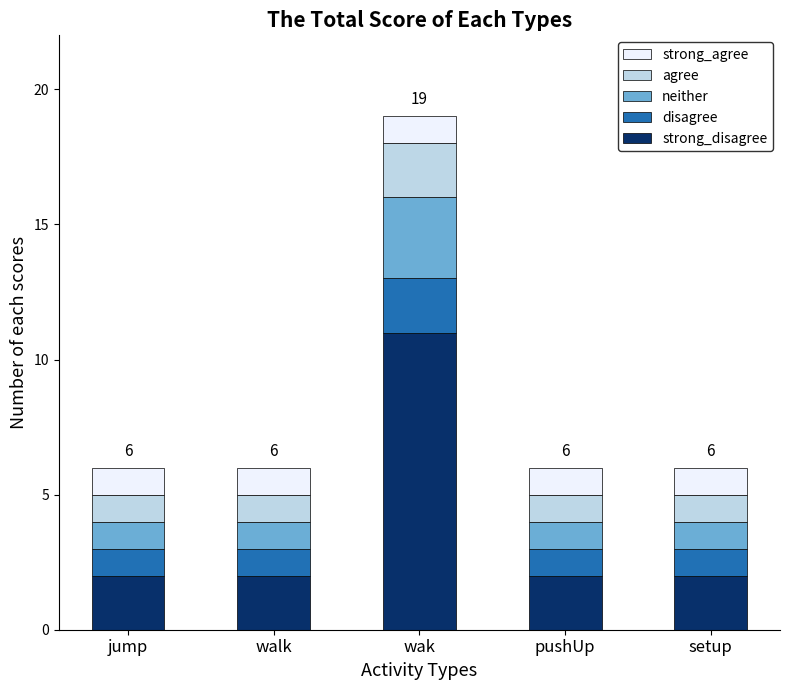

What is the total value across all series at jump?

6